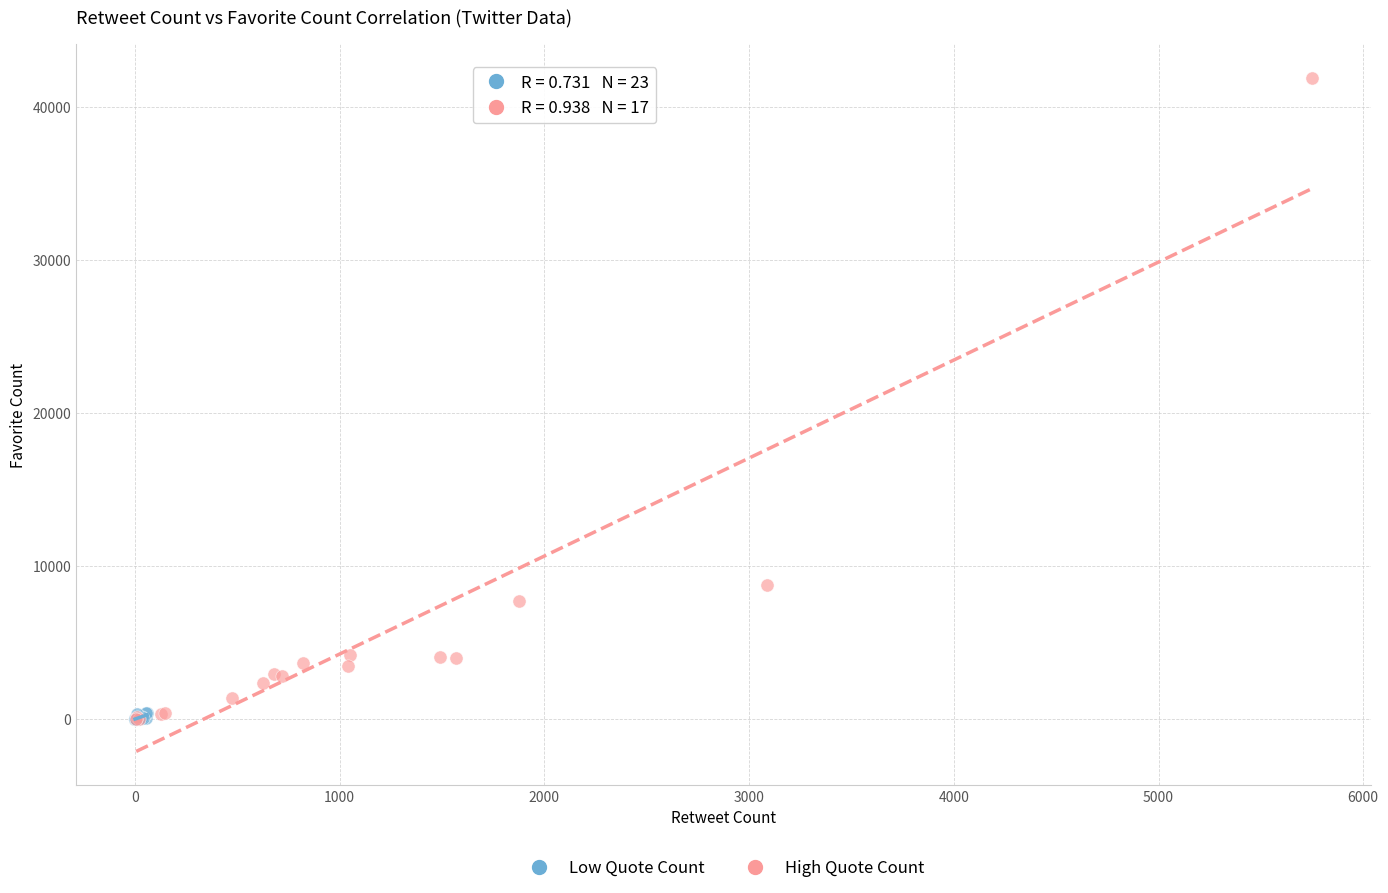

Which series has the widest spread of Y values?

High Quote Count